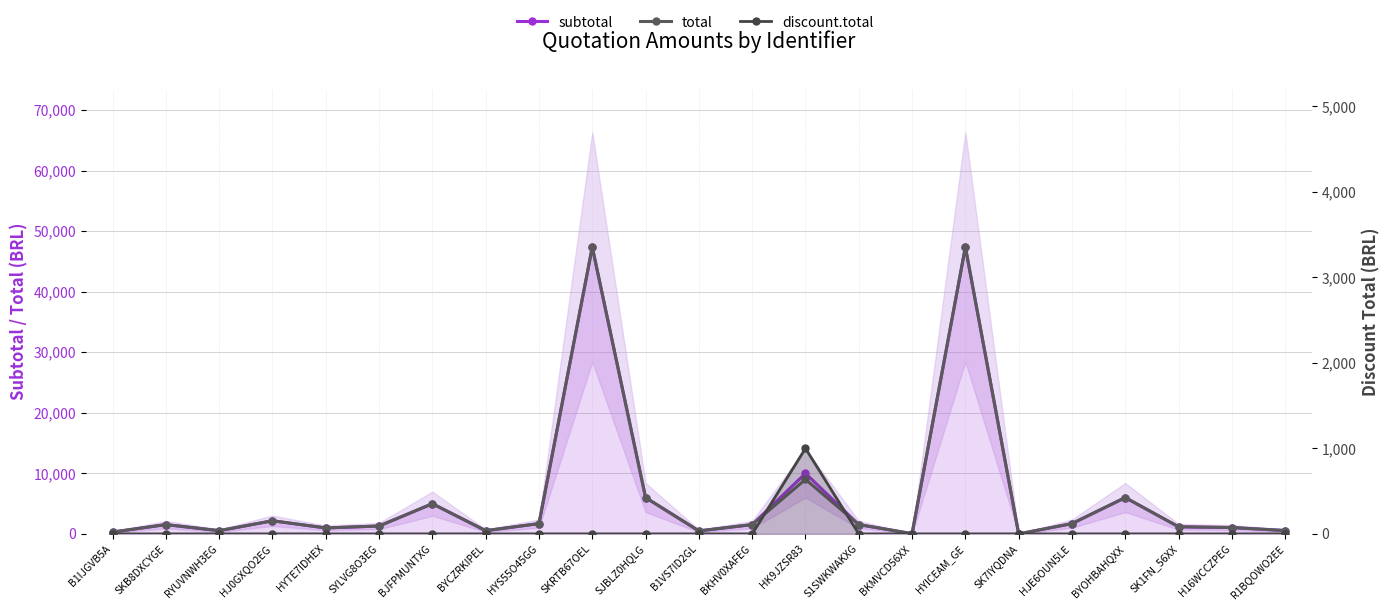

Reading left to right, transcribe all the data shown in this chart.

subtotal: 300.0	1535.0	530.2	2167.3	979.7	1298.9	4984.0	530.2	1700.0	47370.0	5996.8	490.4	1535.0	10000.0	1535.0	40.9	47370.0	0.0	1700.0	5996.8	1172.5	1047.7	549.2
total: 300.0	1535.0	530.2	2167.3	979.7	1298.9	4984.0	530.2	1700.0	47370.0	5996.8	490.4	1535.0	9000.0	1535.0	40.9	47370.0	0.0	1700.0	5996.8	1172.5	1047.7	549.2
discount.total: 0.0	0.0	0.0	0.0	0.0	0.0	0.0	0.0	0.0	0.0	0.0	0.0	0.0	1000.0	0.0	0.0	0.0	0.0	0.0	0.0	0.0	0.0	0.0